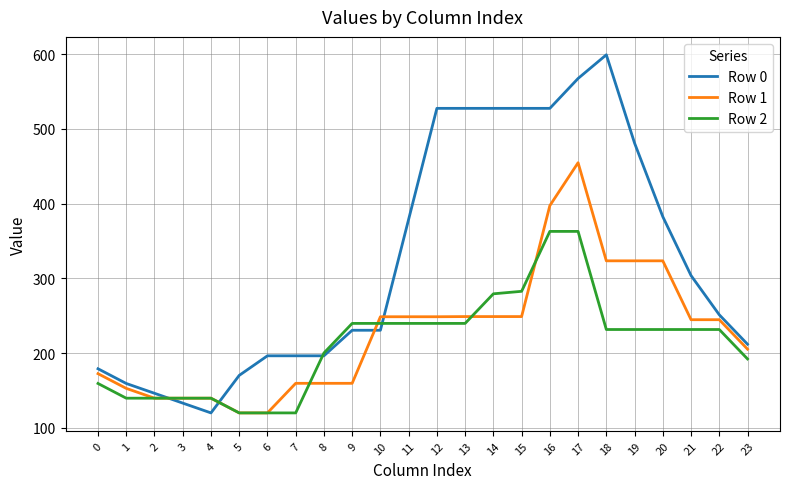

At which category is the sum across all series the highest?

17